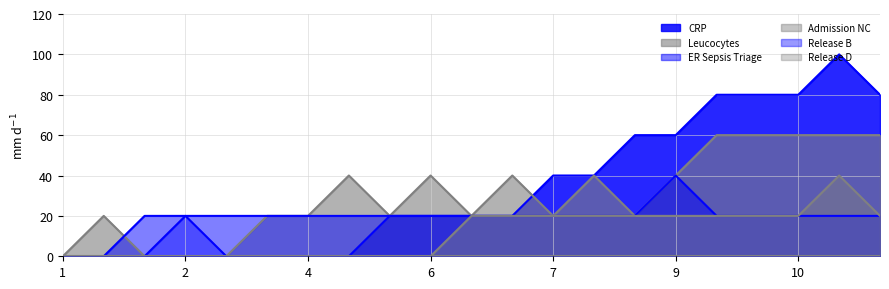

What is the difference between the highest and lowest values at 6?

40